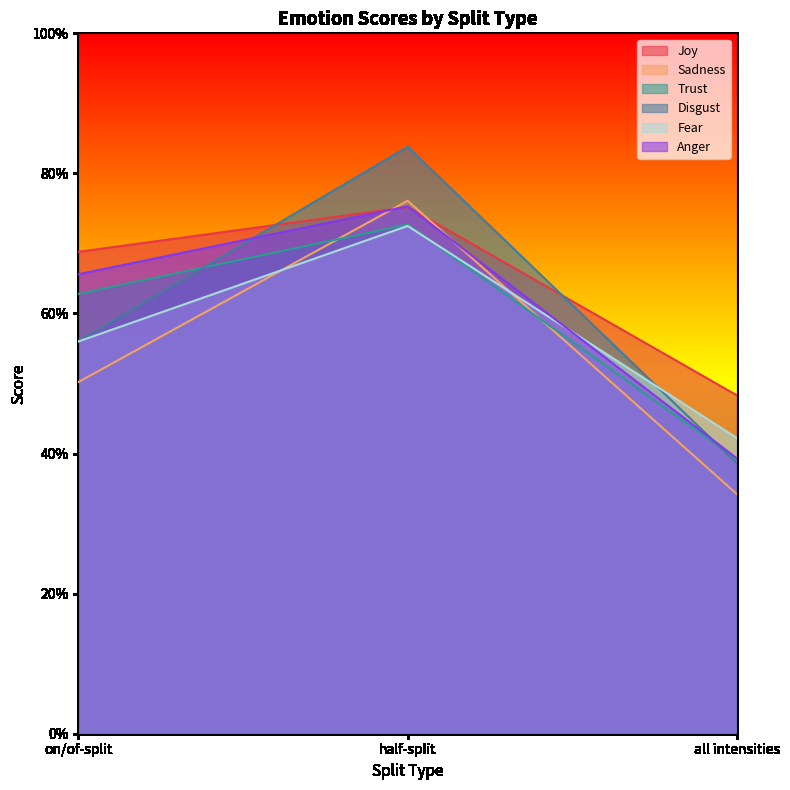

At which category is the sum across all series the highest?

half-split